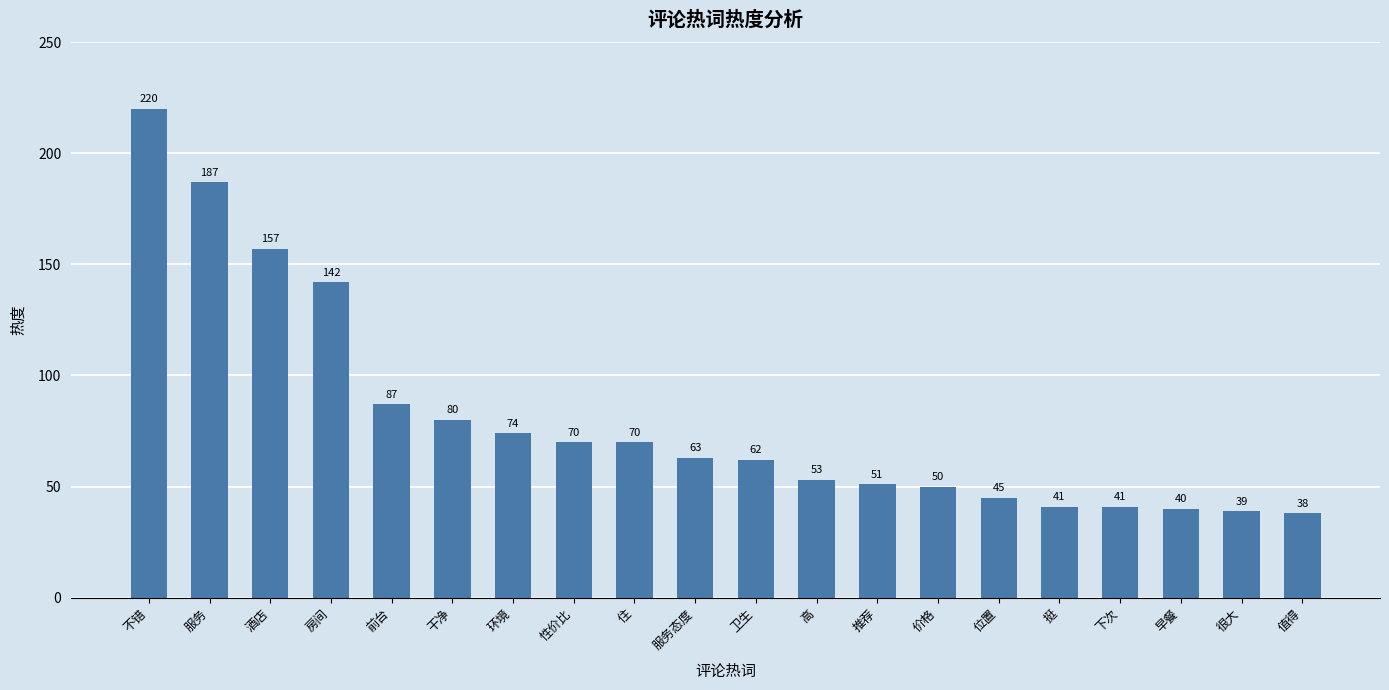

Does the chart contain any negative values?

No